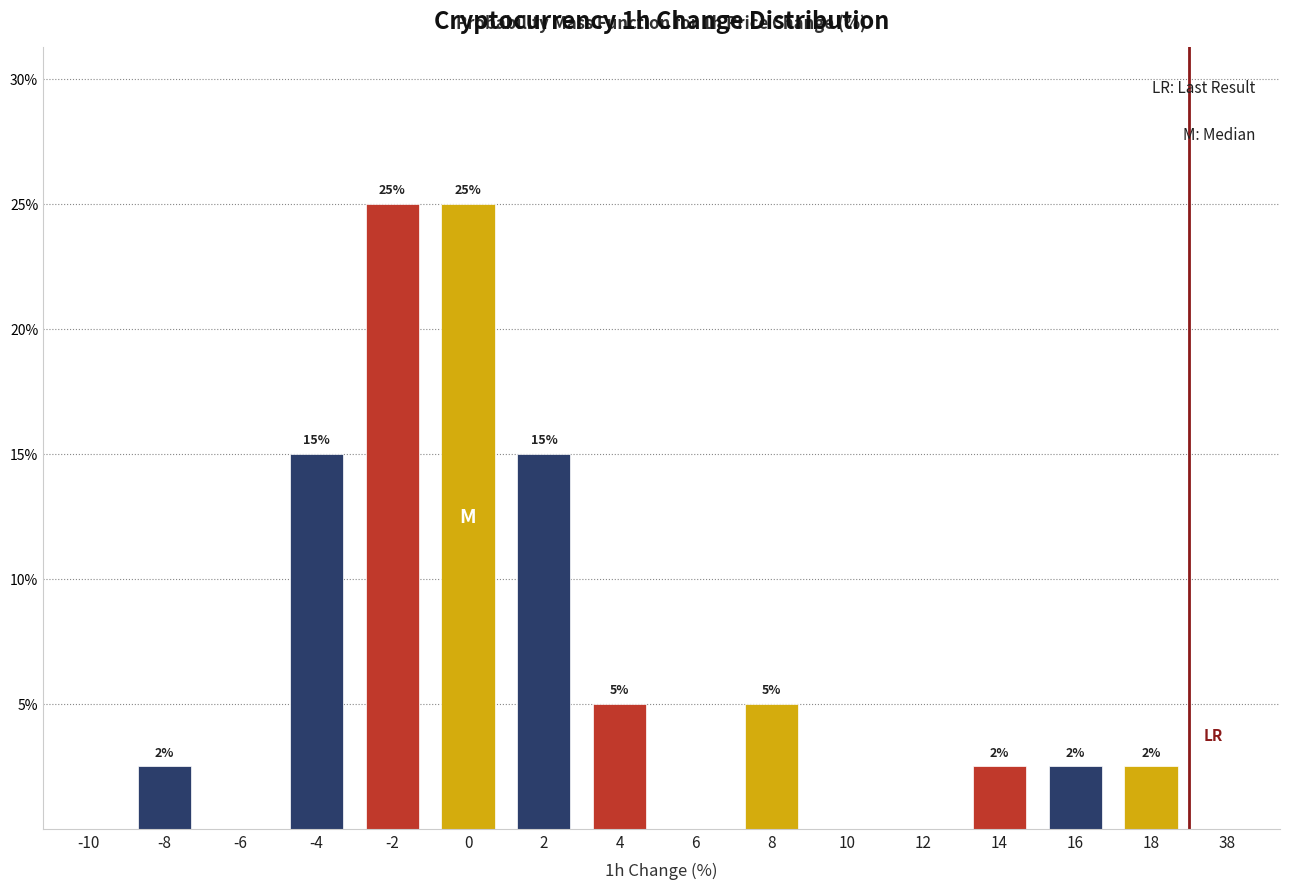

What is the maximum value shown in the chart?

25.0